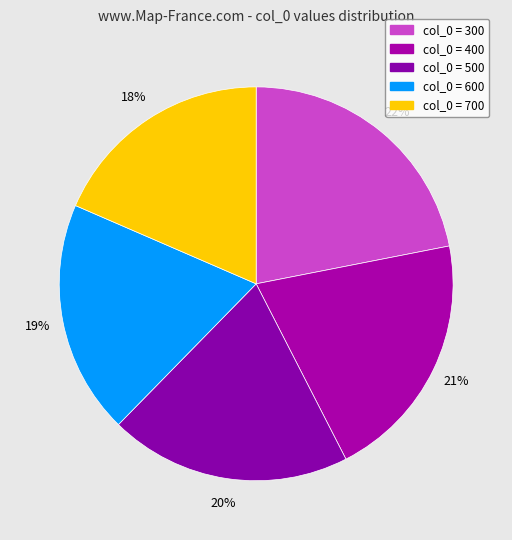

Count the number of slices in the pie.

5